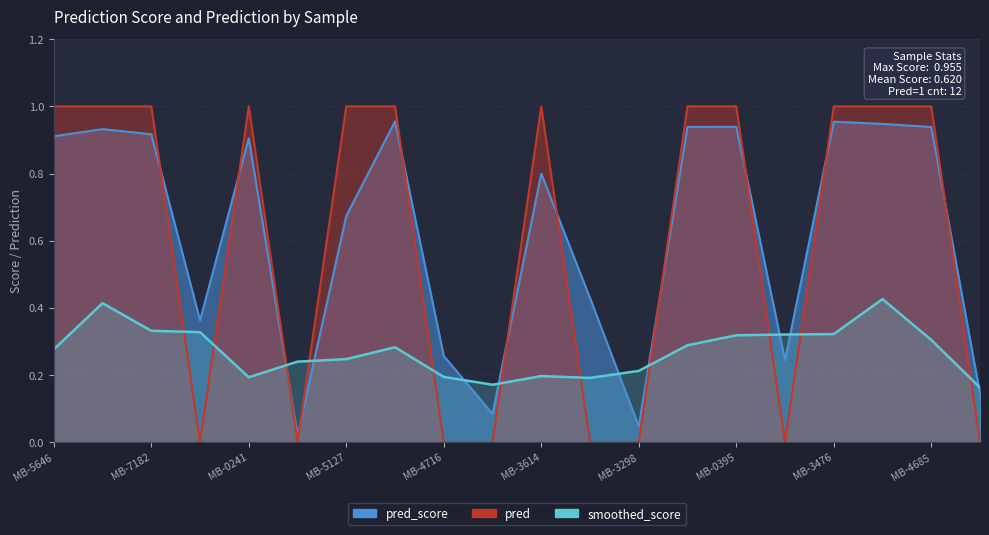

The value at MB-0395 is 0.2. True or false?

False